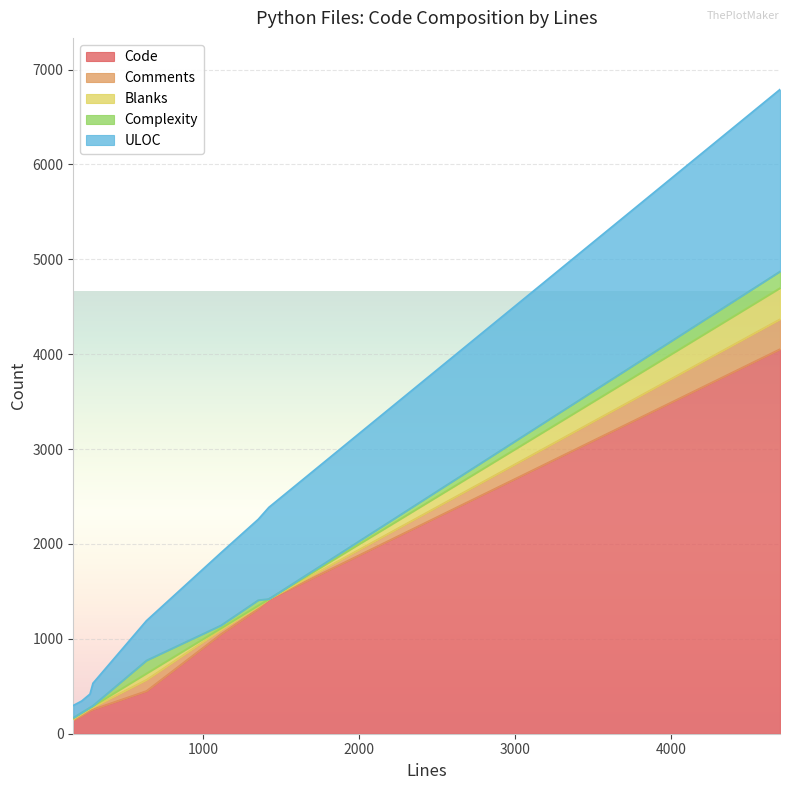

Which series has the widest spread of values?

Code